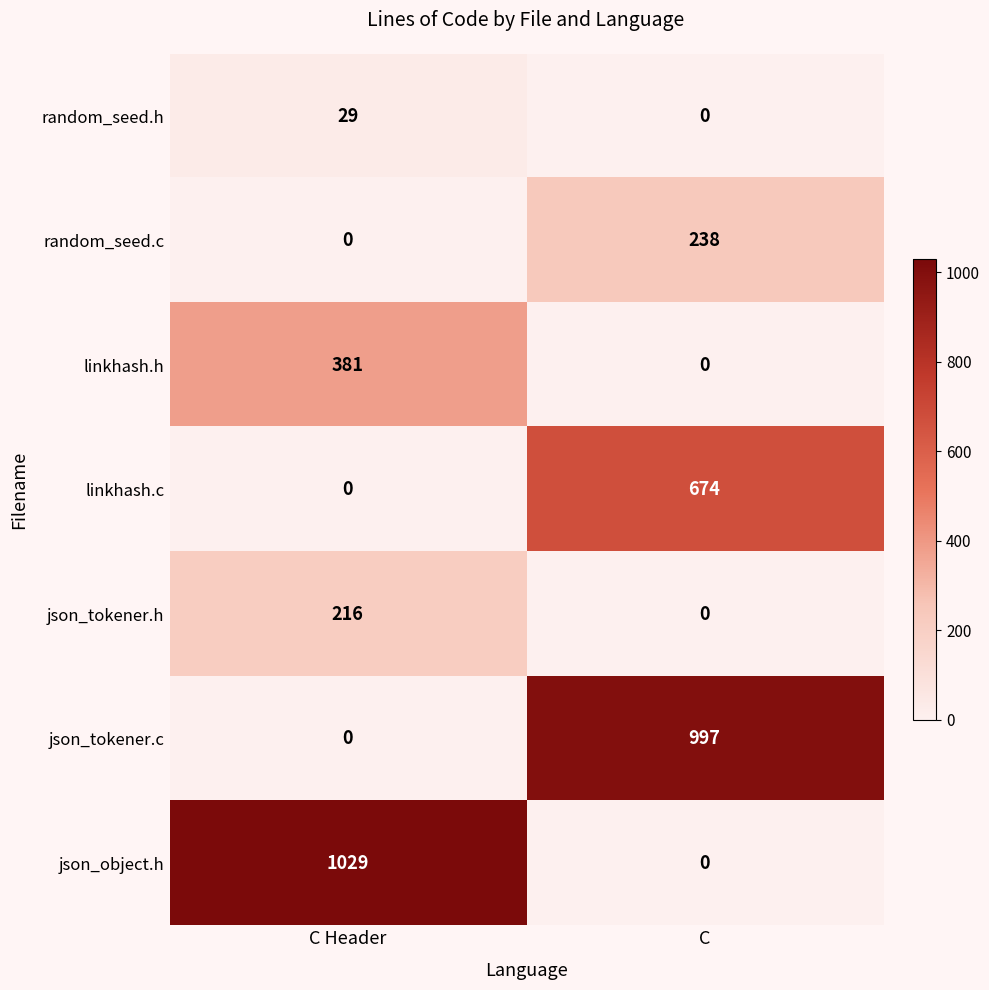

Which series has the largest range (max minus min)?

json_object.h